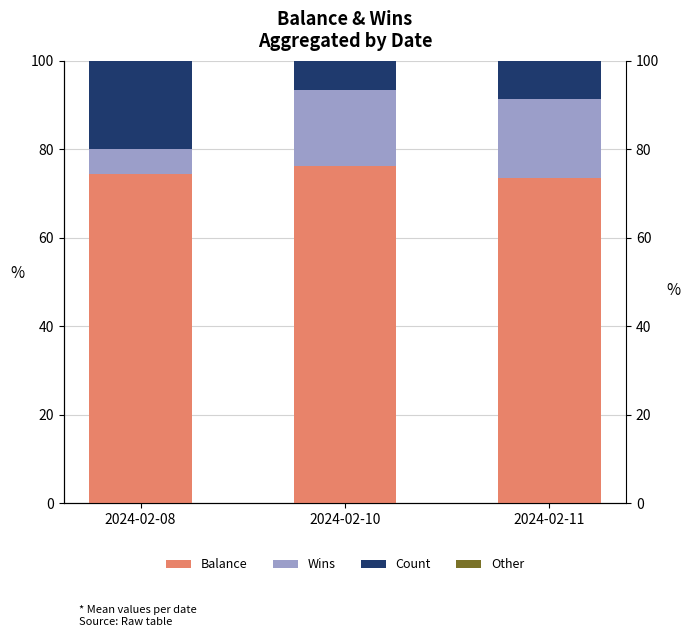

At how many categories does at least one series exceed 10?

3